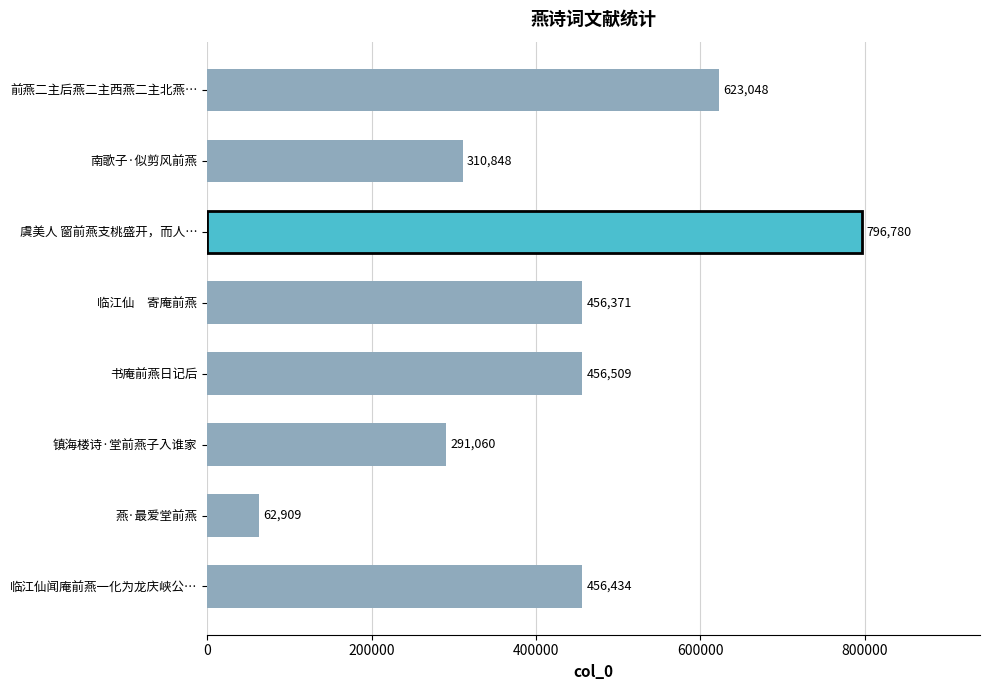

Which has a higher value, 临江仙闻庵前燕一化为龙庆峡公… or 虞美人 窗前燕支桃盛开，而人…?

虞美人 窗前燕支桃盛开，而人…